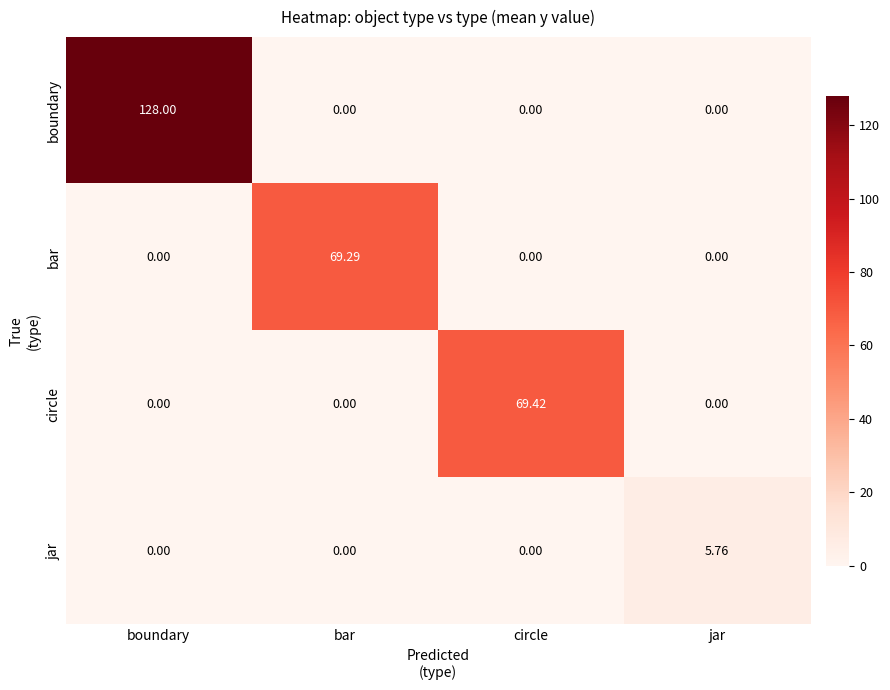

Rank the series by their maximum value, from lowest to highest.

jar, bar, circle, boundary